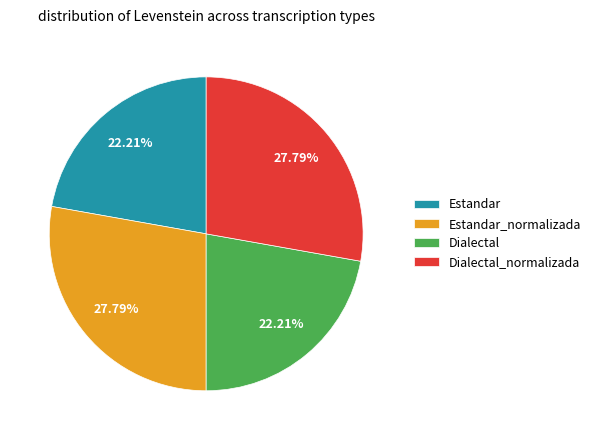

How many slices are in this pie chart?

4